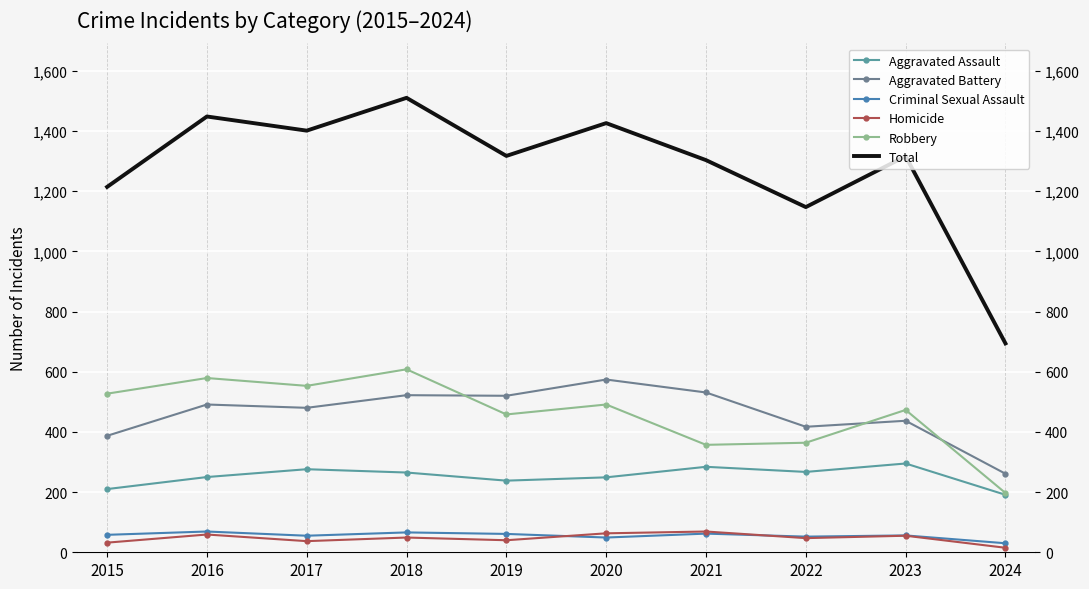

What is the sum of the Total values at 2020 and 2021?

2729